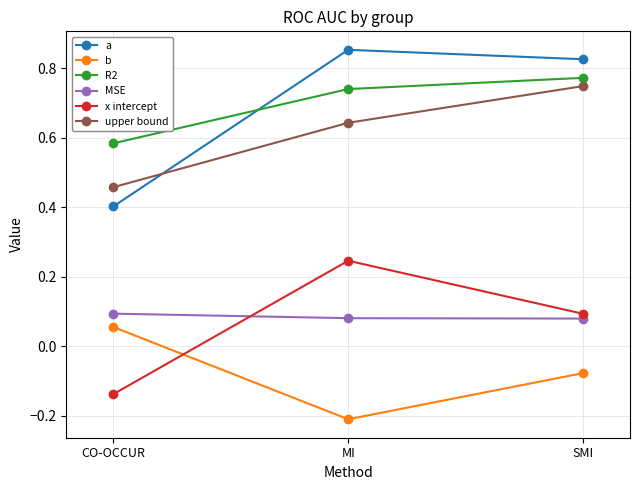

True or false: MSE has a value of 0.0 at MI.

False